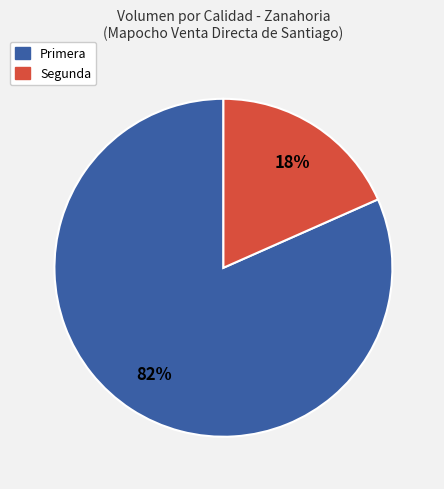

Is there a majority slice in this chart?

Yes